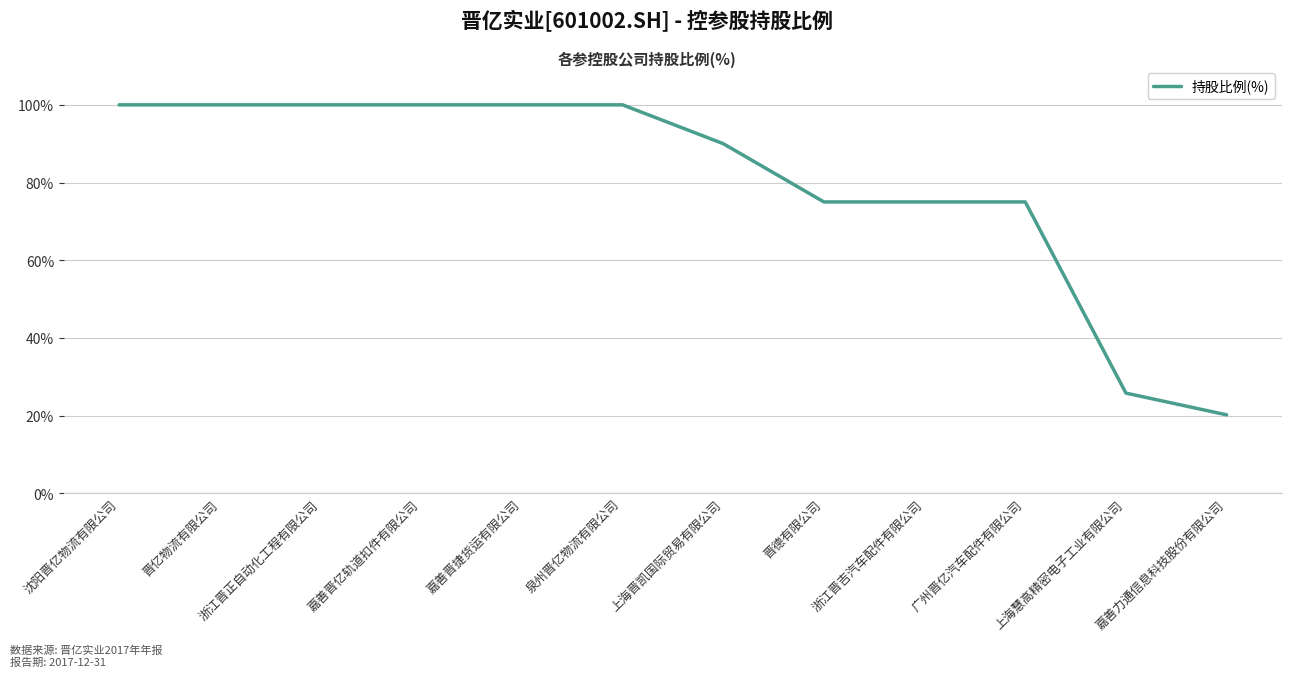

Reading right to left, transcribe all the data shown in this chart.

20.2	25.8	75.0	75.0	75.0	90.0	100.0	100.0	100.0	100.0	100.0	100.0